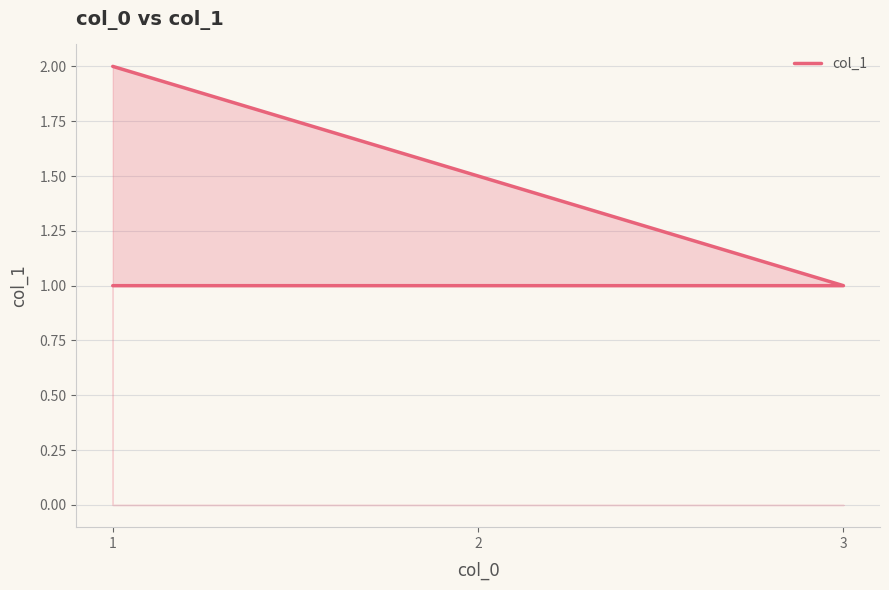

What is the greatest value displayed?

2